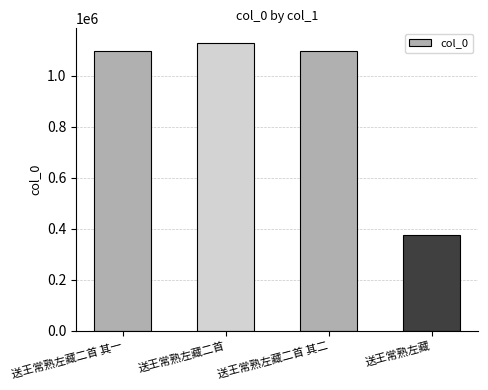

What value does the data have at 送王常熟左藏二首 其二?

1096418